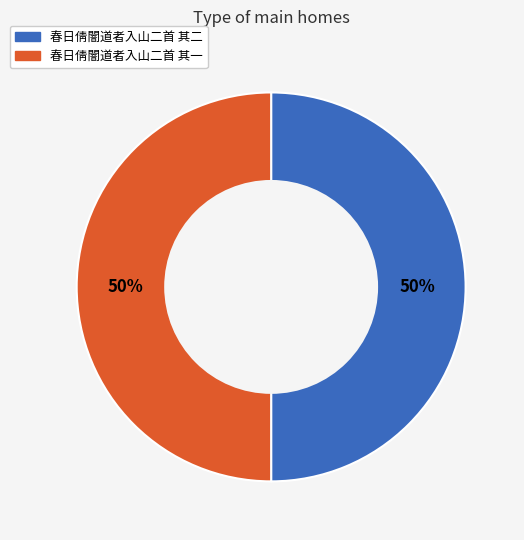

To the nearest percent, what portion does 春日倩闇道者入山二首 其一 represent?

50%